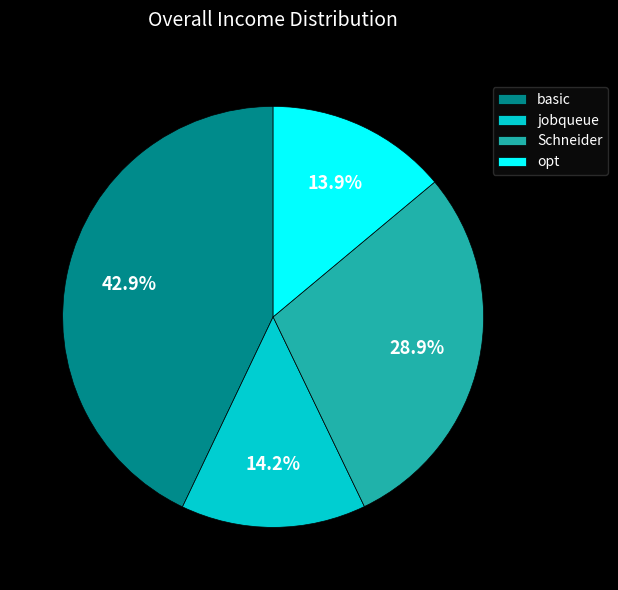

To the nearest percent, what percentage of the pie is basic?

43%